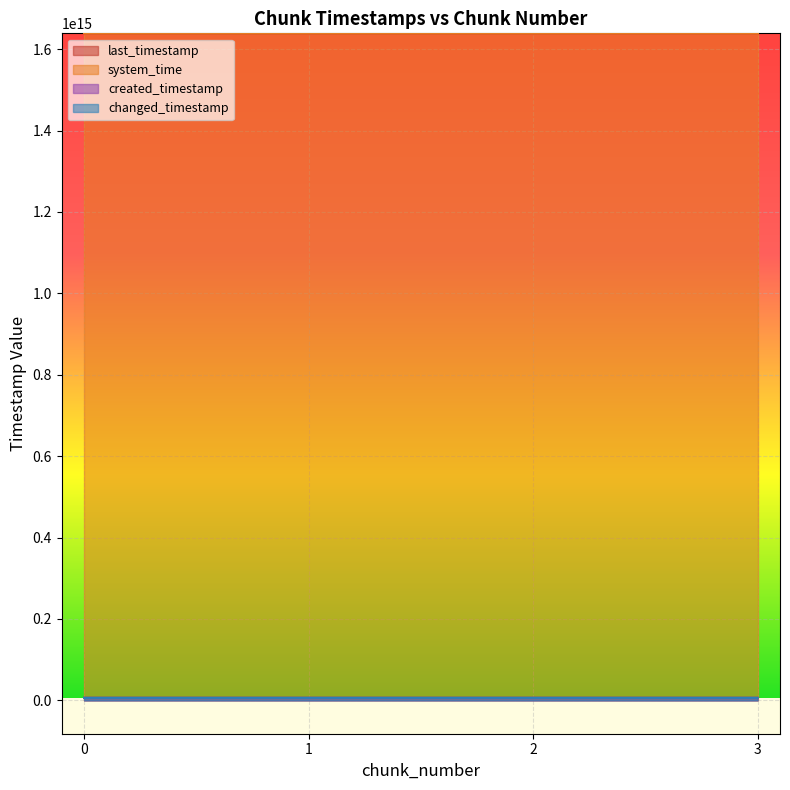

True or false: system_time and changed_timestamp cross at least once.

False